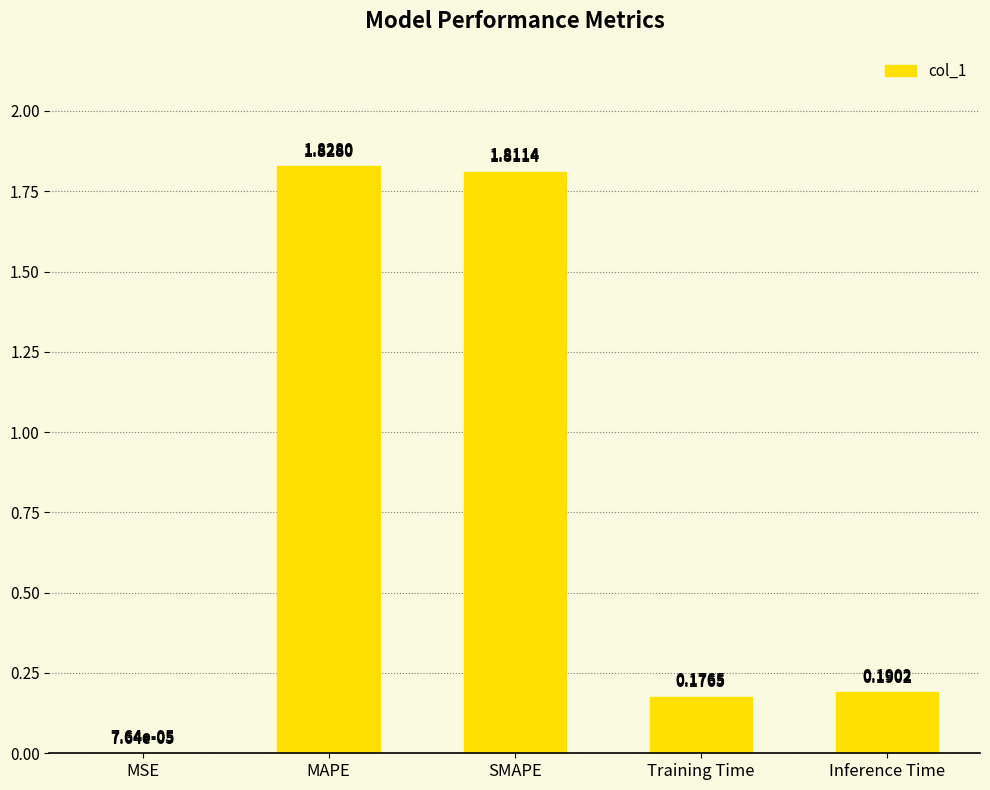

Which label corresponds to the largest value in the chart?

MAPE